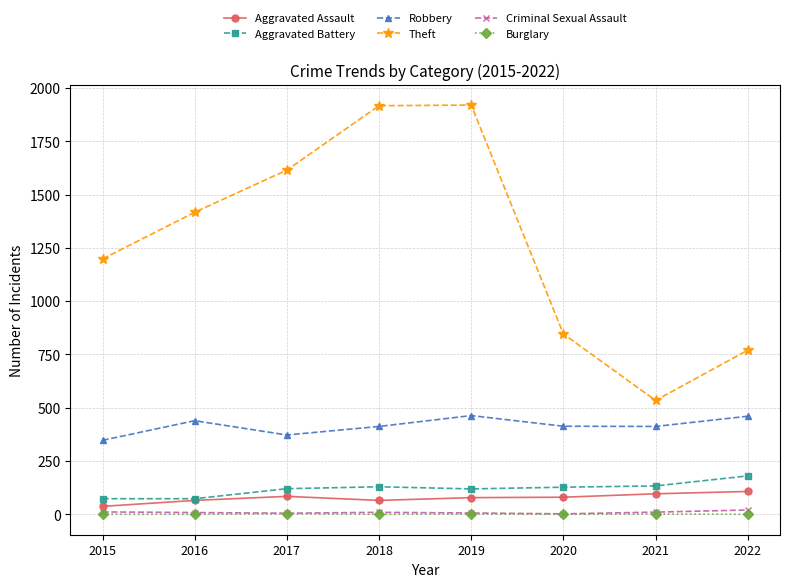

What is the maximum value for Aggravated Battery?

180